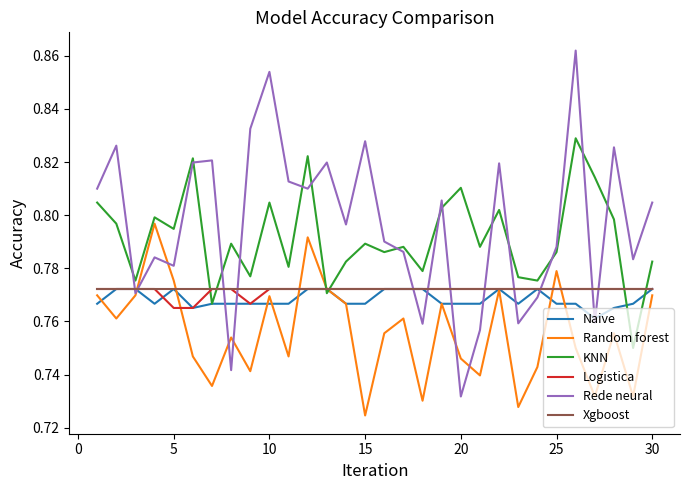

Which series has the largest range (max minus min)?

Rede neural